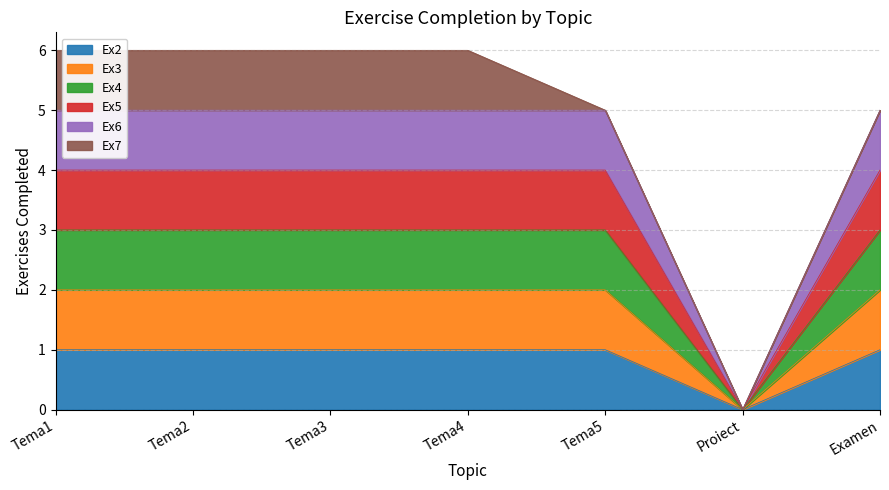

True or false: Ex5 and Ex3 cross at least once.

False